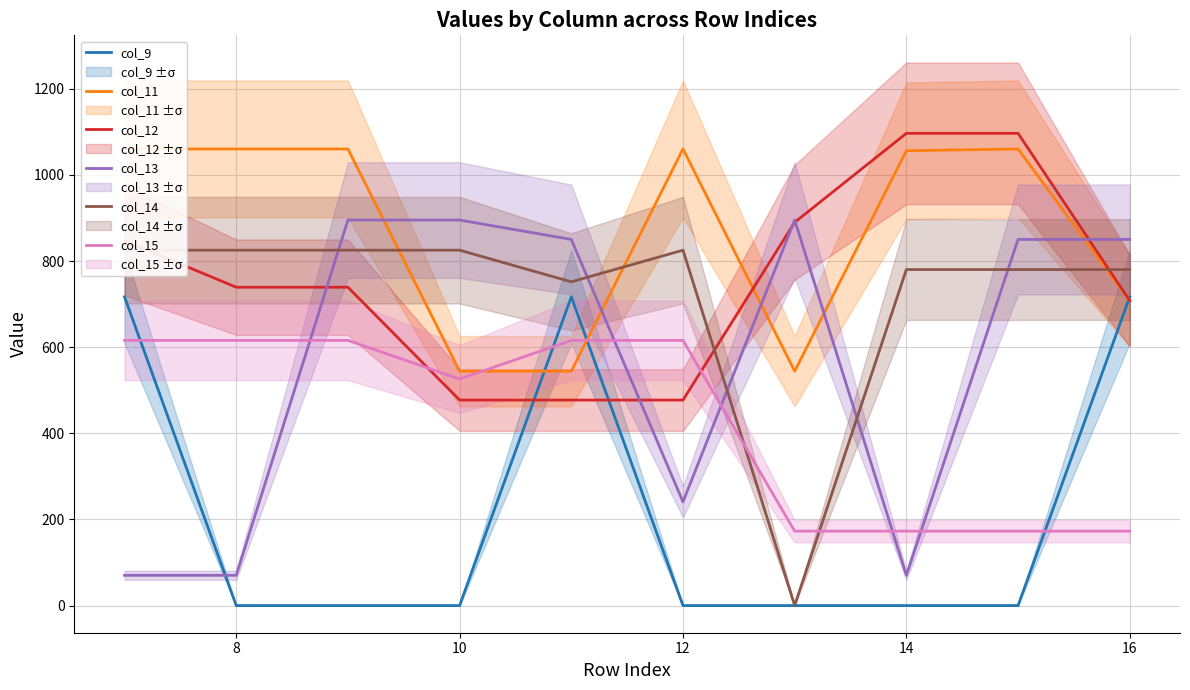

True or false: col_14 has more than 2 points higher than both neighbors.

False